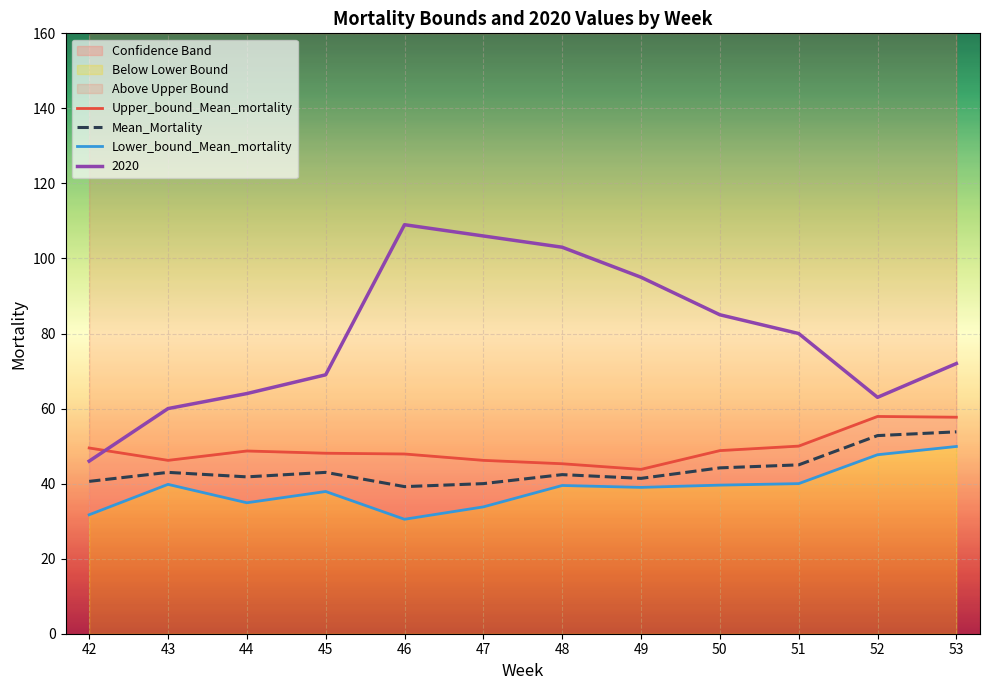

True or false: Lower_bound_Mean_mortality has a value of 39.0 at 49.

True